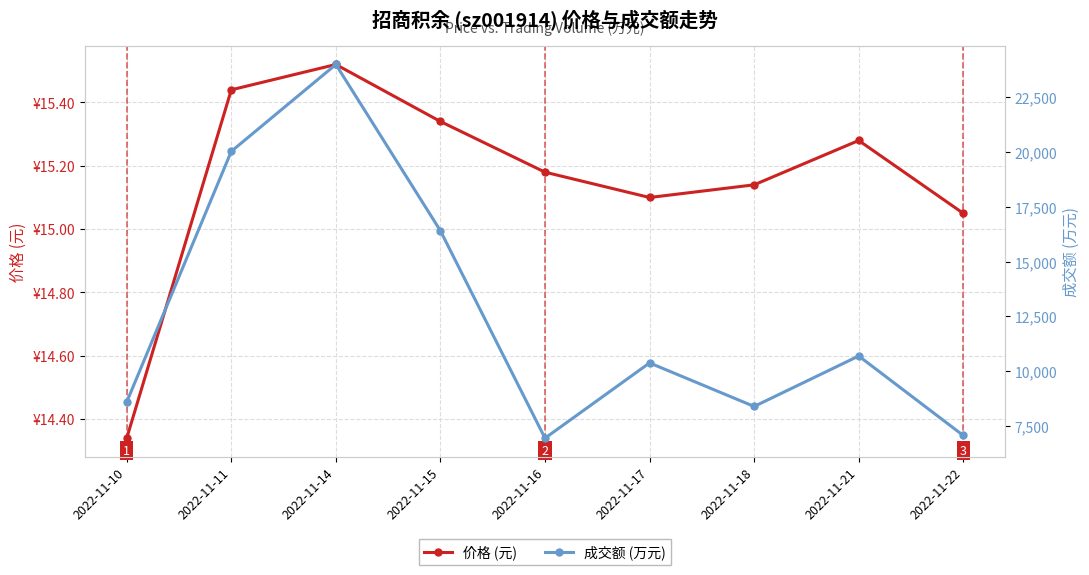

The 价格 (元) series shows 23.2 at 2022-11-16. True or false?

False